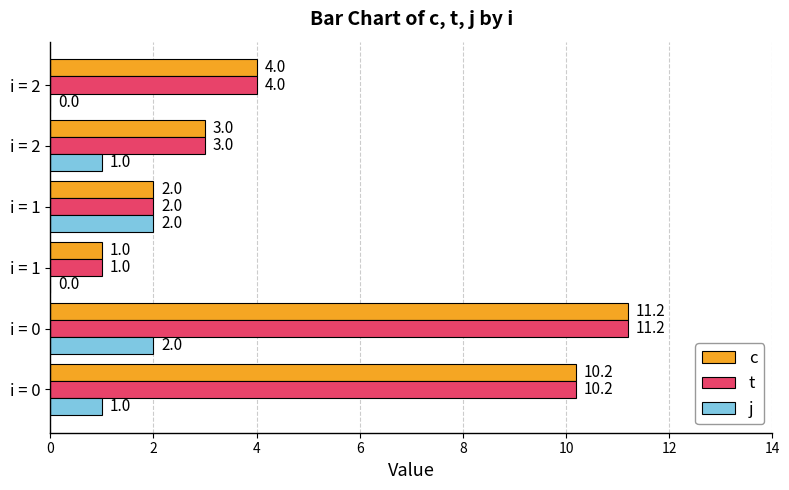

How many categories are shown in the chart?

6